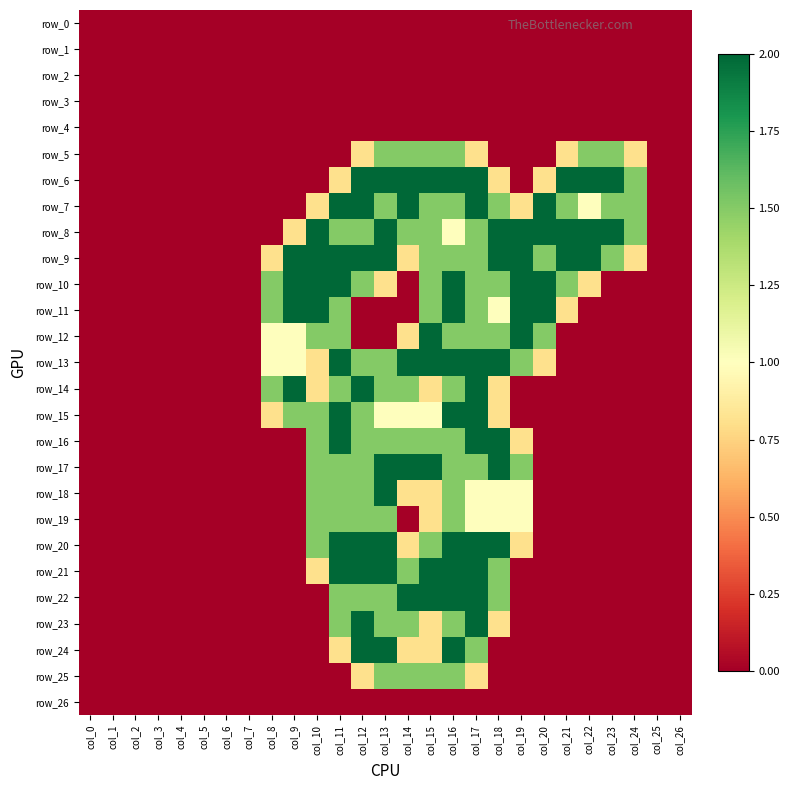

Reading left to right, what are all the values shown in this chart?

row_0: 0.0	0.0	0.0	0.0	0.0	0.0	0.0	0.0	0.0	0.0	0.0	0.0	0.0	0.0	0.0	0.0	0.0	0.0	0.0	0.0	0.0	0.0	0.0	0.0	0.0	0.0	0.0
row_1: 0.0	0.0	0.0	0.0	0.0	0.0	0.0	0.0	0.0	0.0	0.0	0.0	0.0	0.0	0.0	0.0	0.0	0.0	0.0	0.0	0.0	0.0	0.0	0.0	0.0	0.0	0.0
row_2: 0.0	0.0	0.0	0.0	0.0	0.0	0.0	0.0	0.0	0.0	0.0	0.0	0.0	0.0	0.0	0.0	0.0	0.0	0.0	0.0	0.0	0.0	0.0	0.0	0.0	0.0	0.0
row_3: 0.0	0.0	0.0	0.0	0.0	0.0	0.0	0.0	0.0	0.0	0.0	0.0	0.0	0.0	0.0	0.0	0.0	0.0	0.0	0.0	0.0	0.0	0.0	0.0	0.0	0.0	0.0
row_4: 0.0	0.0	0.0	0.0	0.0	0.0	0.0	0.0	0.0	0.0	0.0	0.0	0.0	0.0	0.0	0.0	0.0	0.0	0.0	0.0	0.0	0.0	0.0	0.0	0.0	0.0	0.0
row_5: 0.0	0.0	0.0	0.0	0.0	0.0	0.0	0.0	0.0	0.0	0.0	0.0	0.8	1.5	1.5	1.5	1.5	0.8	0.0	0.0	0.0	0.8	1.5	1.5	0.8	0.0	0.0
row_6: 0.0	0.0	0.0	0.0	0.0	0.0	0.0	0.0	0.0	0.0	0.0	0.8	2.0	2.0	2.0	2.0	2.0	2.0	0.8	0.0	0.8	2.0	2.0	2.0	1.5	0.0	0.0
row_7: 0.0	0.0	0.0	0.0	0.0	0.0	0.0	0.0	0.0	0.0	0.8	2.0	2.0	1.5	2.0	1.5	1.5	2.0	1.5	0.8	2.0	1.5	1.0	1.5	1.5	0.0	0.0
row_8: 0.0	0.0	0.0	0.0	0.0	0.0	0.0	0.0	0.0	0.8	2.0	1.5	1.5	2.0	1.5	1.5	1.0	1.5	2.0	2.0	2.0	2.0	2.0	2.0	1.5	0.0	0.0
row_9: 0.0	0.0	0.0	0.0	0.0	0.0	0.0	0.0	0.8	2.0	2.0	2.0	2.0	2.0	0.8	1.5	1.5	1.5	2.0	2.0	1.5	2.0	2.0	1.5	0.8	0.0	0.0
row_10: 0.0	0.0	0.0	0.0	0.0	0.0	0.0	0.0	1.5	2.0	2.0	2.0	1.5	0.8	0.0	1.5	2.0	1.5	1.5	2.0	2.0	1.5	0.8	0.0	0.0	0.0	0.0
row_11: 0.0	0.0	0.0	0.0	0.0	0.0	0.0	0.0	1.5	2.0	2.0	1.5	0.0	0.0	0.0	1.5	2.0	1.5	1.0	2.0	2.0	0.8	0.0	0.0	0.0	0.0	0.0
row_12: 0.0	0.0	0.0	0.0	0.0	0.0	0.0	0.0	1.0	1.0	1.5	1.5	0.0	0.0	0.8	2.0	1.5	1.5	1.5	2.0	1.5	0.0	0.0	0.0	0.0	0.0	0.0
row_13: 0.0	0.0	0.0	0.0	0.0	0.0	0.0	0.0	1.0	1.0	0.8	2.0	1.5	1.5	2.0	2.0	2.0	2.0	2.0	1.5	0.8	0.0	0.0	0.0	0.0	0.0	0.0
row_14: 0.0	0.0	0.0	0.0	0.0	0.0	0.0	0.0	1.5	2.0	0.8	1.5	2.0	1.5	1.5	0.8	1.5	2.0	0.8	0.0	0.0	0.0	0.0	0.0	0.0	0.0	0.0
row_15: 0.0	0.0	0.0	0.0	0.0	0.0	0.0	0.0	0.8	1.5	1.5	2.0	1.5	1.0	1.0	1.0	2.0	2.0	0.8	0.0	0.0	0.0	0.0	0.0	0.0	0.0	0.0
row_16: 0.0	0.0	0.0	0.0	0.0	0.0	0.0	0.0	0.0	0.0	1.5	2.0	1.5	1.5	1.5	1.5	1.5	2.0	2.0	0.8	0.0	0.0	0.0	0.0	0.0	0.0	0.0
row_17: 0.0	0.0	0.0	0.0	0.0	0.0	0.0	0.0	0.0	0.0	1.5	1.5	1.5	2.0	2.0	2.0	1.5	1.5	2.0	1.5	0.0	0.0	0.0	0.0	0.0	0.0	0.0
row_18: 0.0	0.0	0.0	0.0	0.0	0.0	0.0	0.0	0.0	0.0	1.5	1.5	1.5	2.0	0.8	0.8	1.5	1.0	1.0	1.0	0.0	0.0	0.0	0.0	0.0	0.0	0.0
row_19: 0.0	0.0	0.0	0.0	0.0	0.0	0.0	0.0	0.0	0.0	1.5	1.5	1.5	1.5	0.0	0.8	1.5	1.0	1.0	1.0	0.0	0.0	0.0	0.0	0.0	0.0	0.0
row_20: 0.0	0.0	0.0	0.0	0.0	0.0	0.0	0.0	0.0	0.0	1.5	2.0	2.0	2.0	0.8	1.5	2.0	2.0	2.0	0.8	0.0	0.0	0.0	0.0	0.0	0.0	0.0
row_21: 0.0	0.0	0.0	0.0	0.0	0.0	0.0	0.0	0.0	0.0	0.8	2.0	2.0	2.0	1.5	2.0	2.0	2.0	1.5	0.0	0.0	0.0	0.0	0.0	0.0	0.0	0.0
row_22: 0.0	0.0	0.0	0.0	0.0	0.0	0.0	0.0	0.0	0.0	0.0	1.5	1.5	1.5	2.0	2.0	2.0	2.0	1.5	0.0	0.0	0.0	0.0	0.0	0.0	0.0	0.0
row_23: 0.0	0.0	0.0	0.0	0.0	0.0	0.0	0.0	0.0	0.0	0.0	1.5	2.0	1.5	1.5	0.8	1.5	2.0	0.8	0.0	0.0	0.0	0.0	0.0	0.0	0.0	0.0
row_24: 0.0	0.0	0.0	0.0	0.0	0.0	0.0	0.0	0.0	0.0	0.0	0.8	2.0	2.0	0.8	0.8	2.0	1.5	0.0	0.0	0.0	0.0	0.0	0.0	0.0	0.0	0.0
row_25: 0.0	0.0	0.0	0.0	0.0	0.0	0.0	0.0	0.0	0.0	0.0	0.0	0.8	1.5	1.5	1.5	1.5	0.8	0.0	0.0	0.0	0.0	0.0	0.0	0.0	0.0	0.0
row_26: 0.0	0.0	0.0	0.0	0.0	0.0	0.0	0.0	0.0	0.0	0.0	0.0	0.0	0.0	0.0	0.0	0.0	0.0	0.0	0.0	0.0	0.0	0.0	0.0	0.0	0.0	0.0